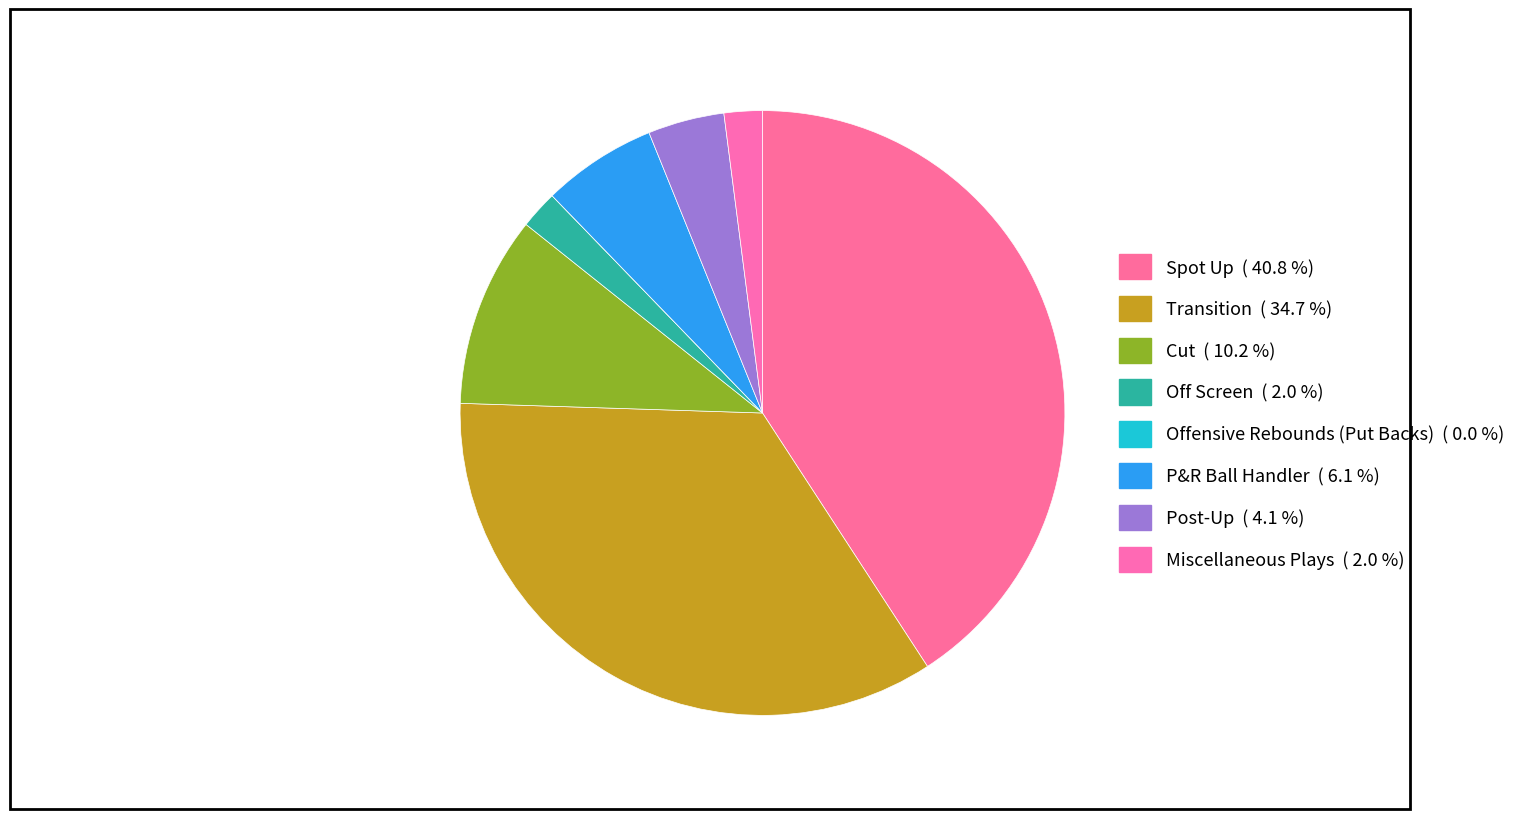

Is there any slice that represents more than half of the pie?

No